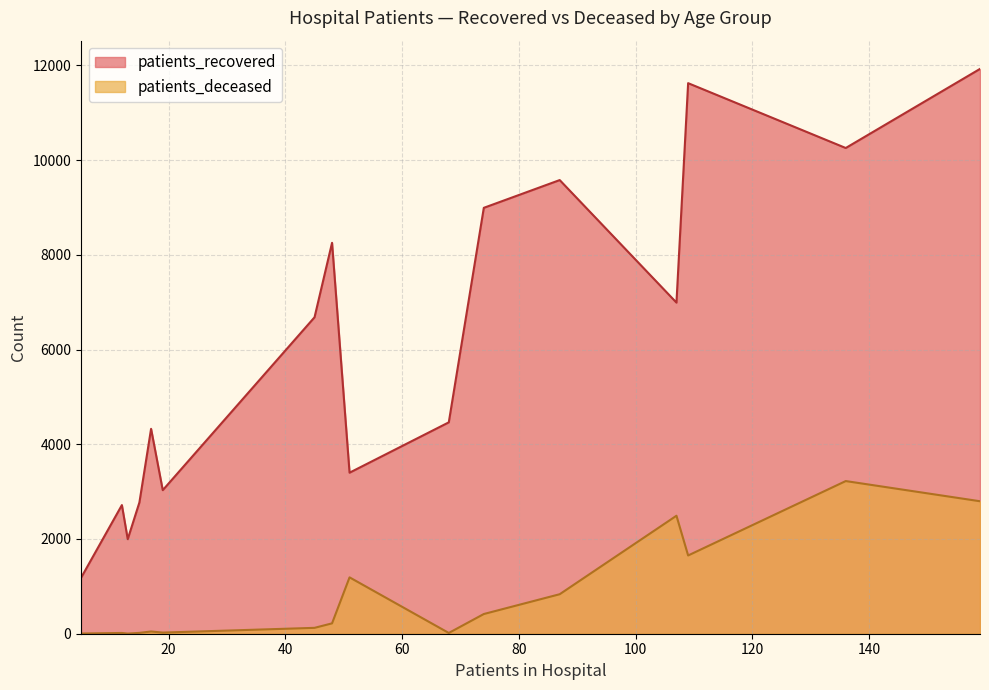

Rank the series by their maximum value, from lowest to highest.

patients_deceased, patients_recovered